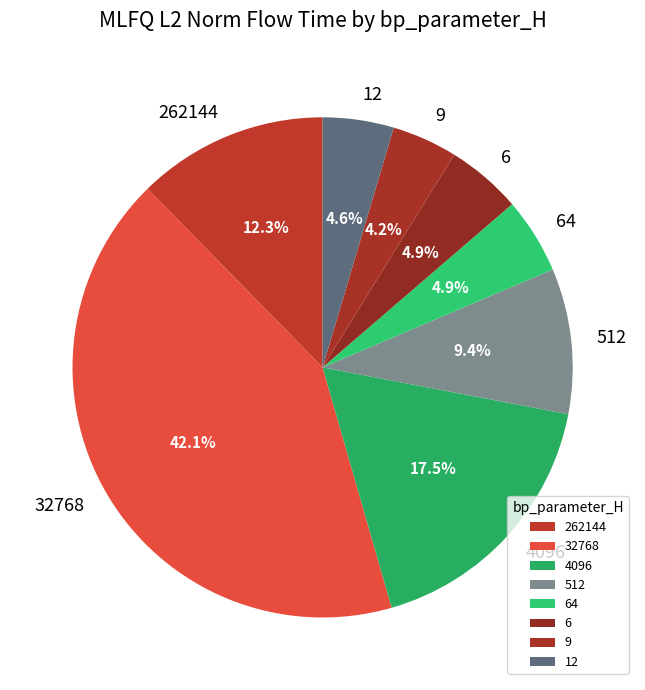

What is the largest slice in the pie chart?

32768